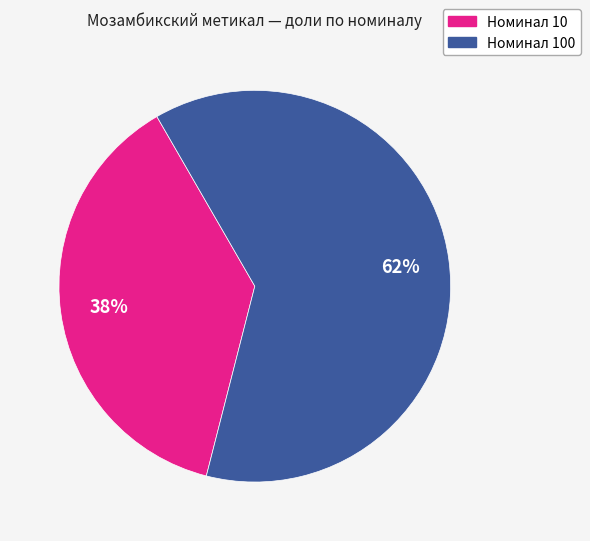

Is there any slice that represents more than half of the pie?

Yes